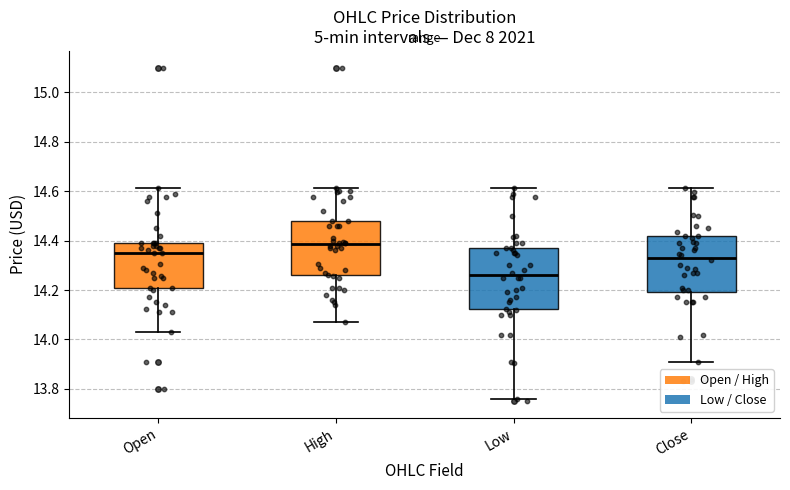

Reading left to right, read every box against the y-axis: the position of its median line, the range the box covers, and the ends of its whiskers. The values are not printed on the chart, so give them approximately, as read against the axis.

Open: median 14.36, box 14.20 to 14.40, whiskers 14.04 to 14.62
High: median 14.38, box 14.26 to 14.48, whiskers 14.08 to 14.62
Low: median 14.26, box 14.12 to 14.36, whiskers 13.76 to 14.62
Close: median 14.34, box 14.20 to 14.42, whiskers 13.92 to 14.62